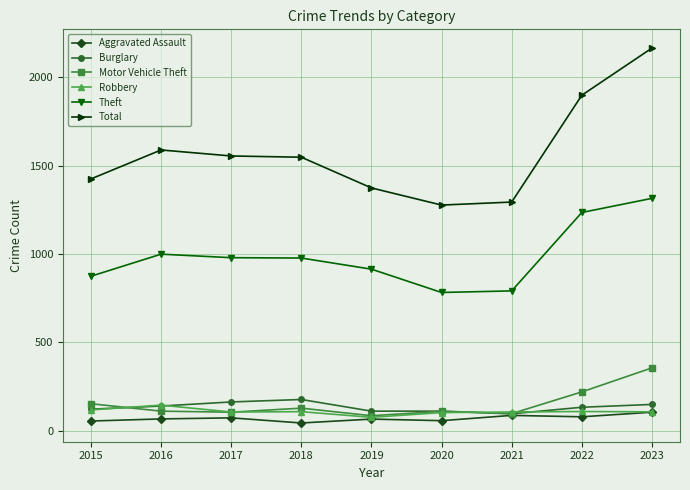

What value does the Motor Vehicle Theft series have at 2020?

109